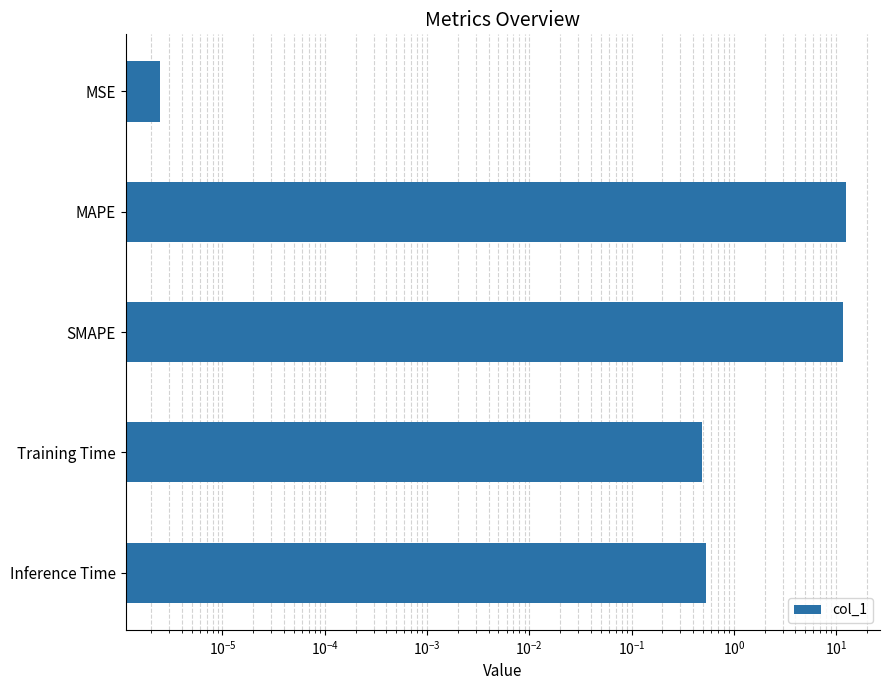

How many bars are there in total?

5